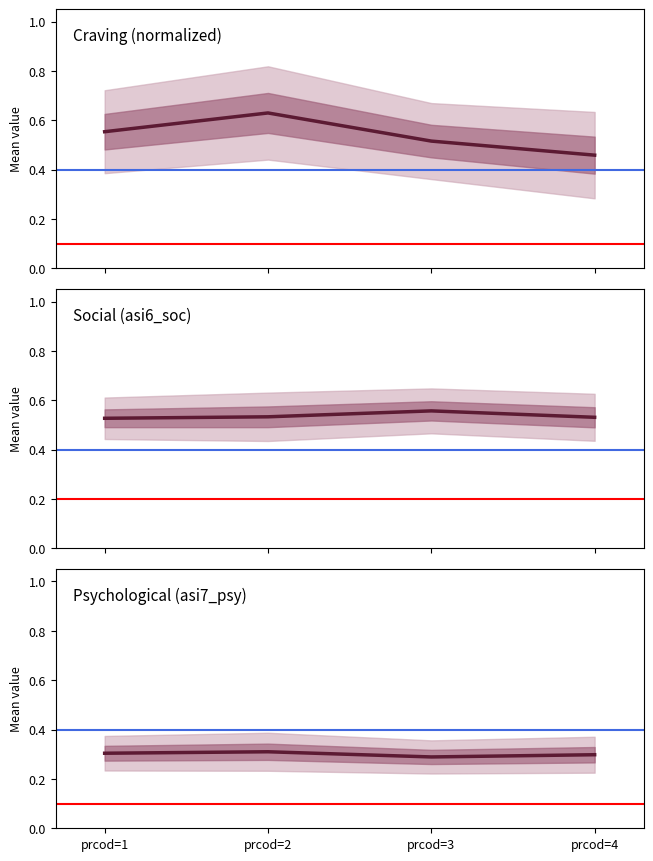

At how many categories does at least one series exceed 0?

4